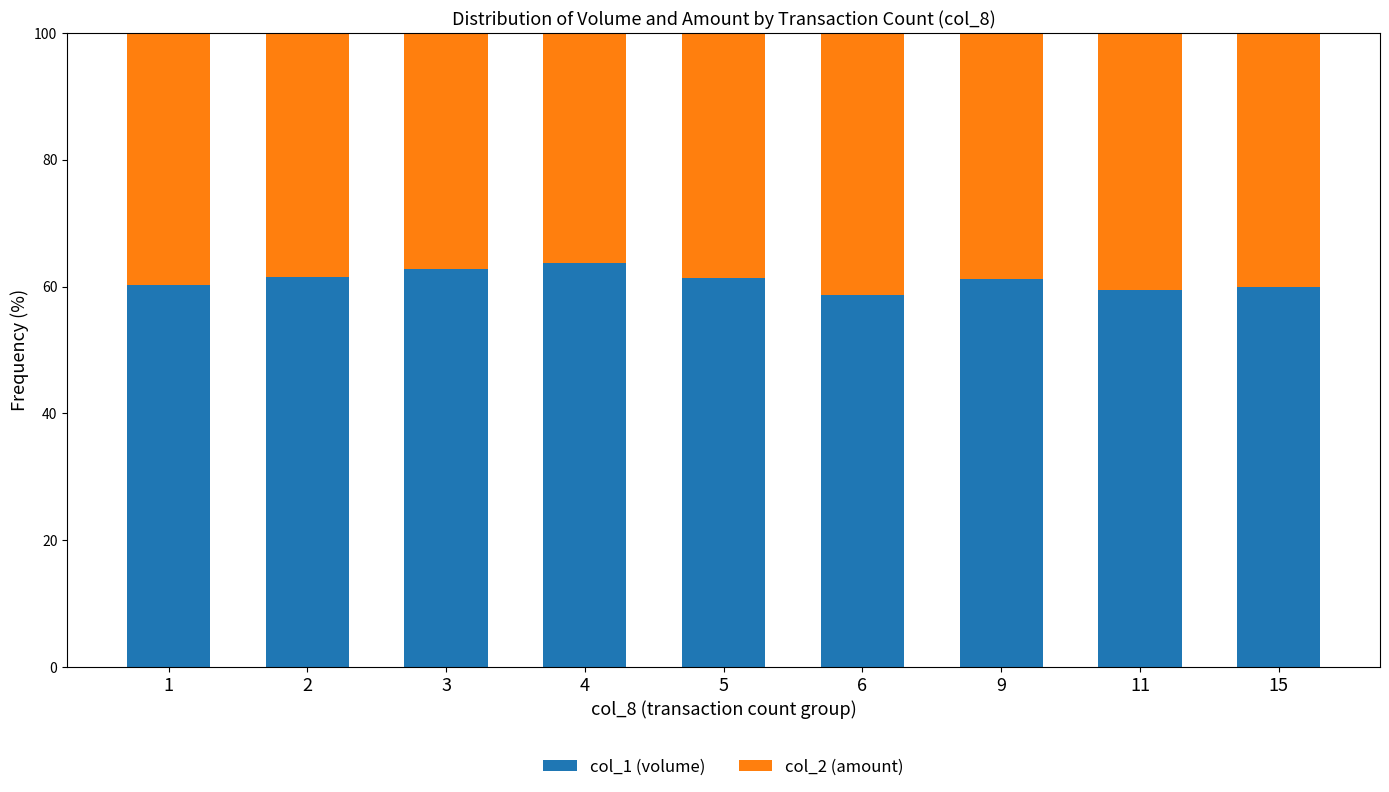

What value does the col_1 (volume) series have at 3?

62.7